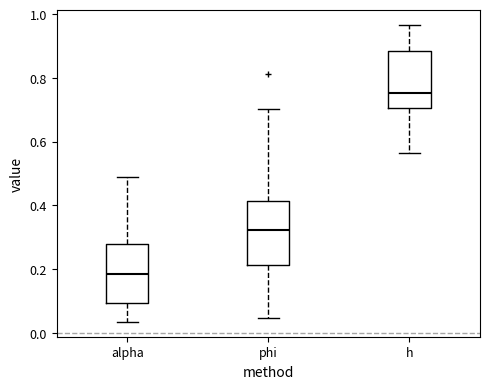

Which box's median line is the highest?

h